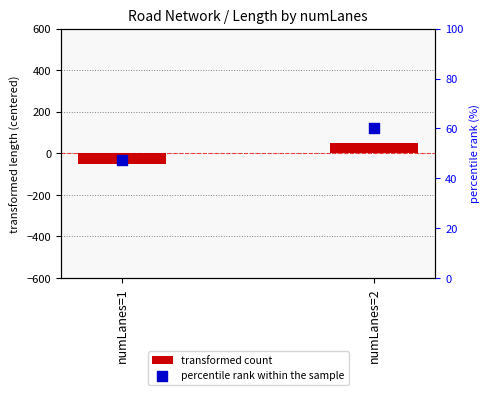

Which series reaches the minimum Y coordinate?

transformed count